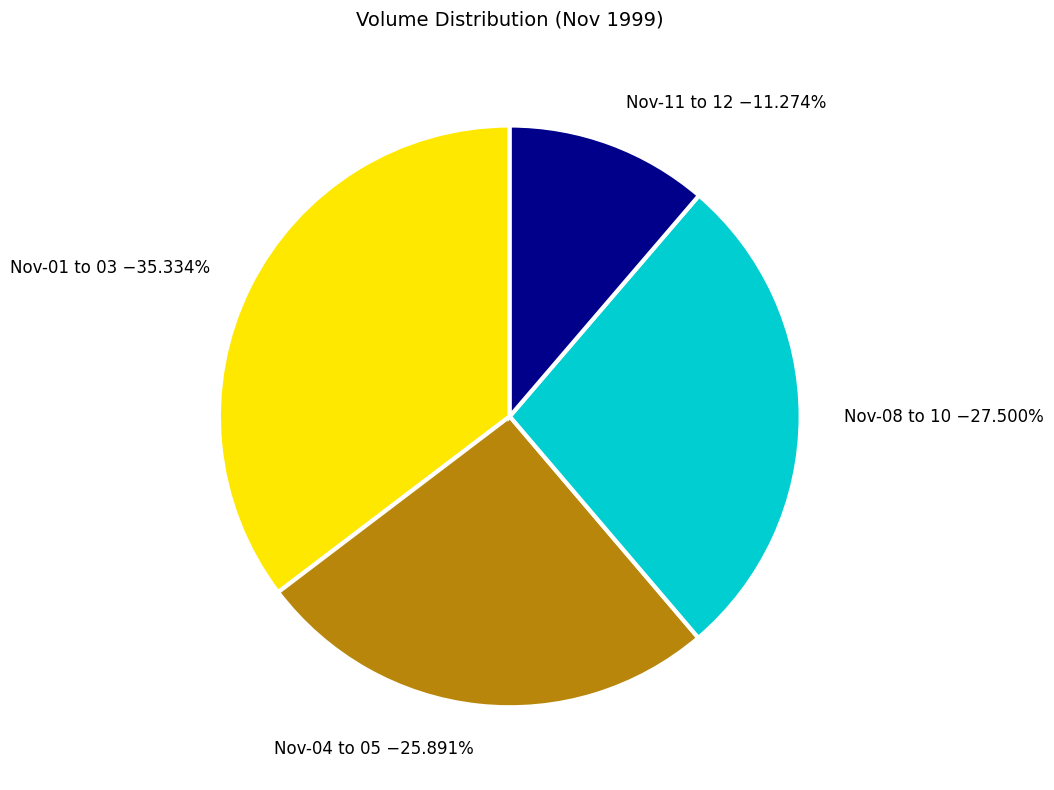

Between Nov-08 to 10 −27.500% and Nov-01 to 03 −35.334%, which is larger?

Nov-01 to 03 −35.334%